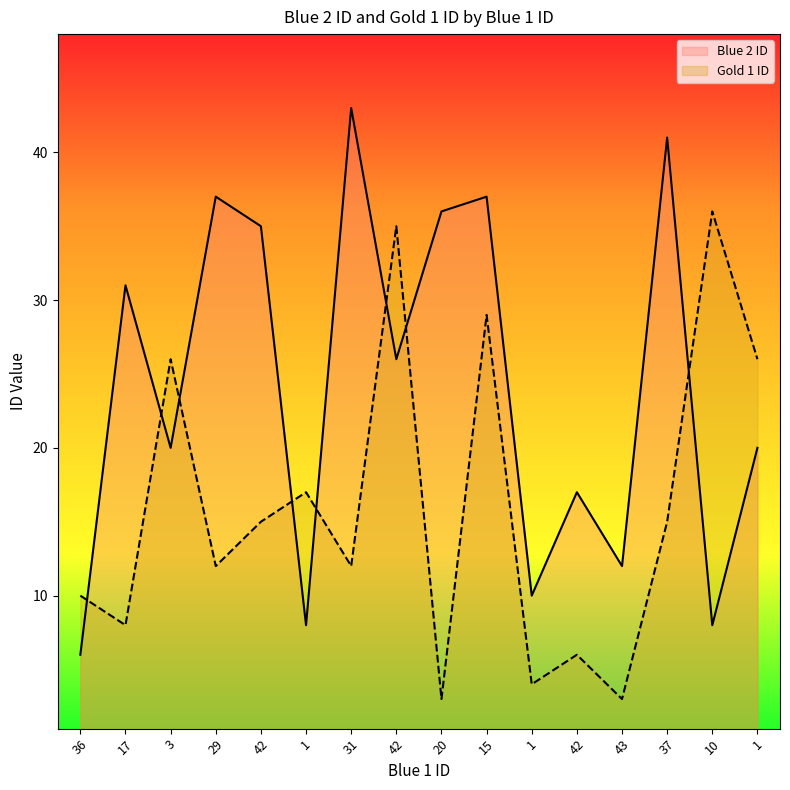

What is the approximate value of Blue 2 ID at 10?

8